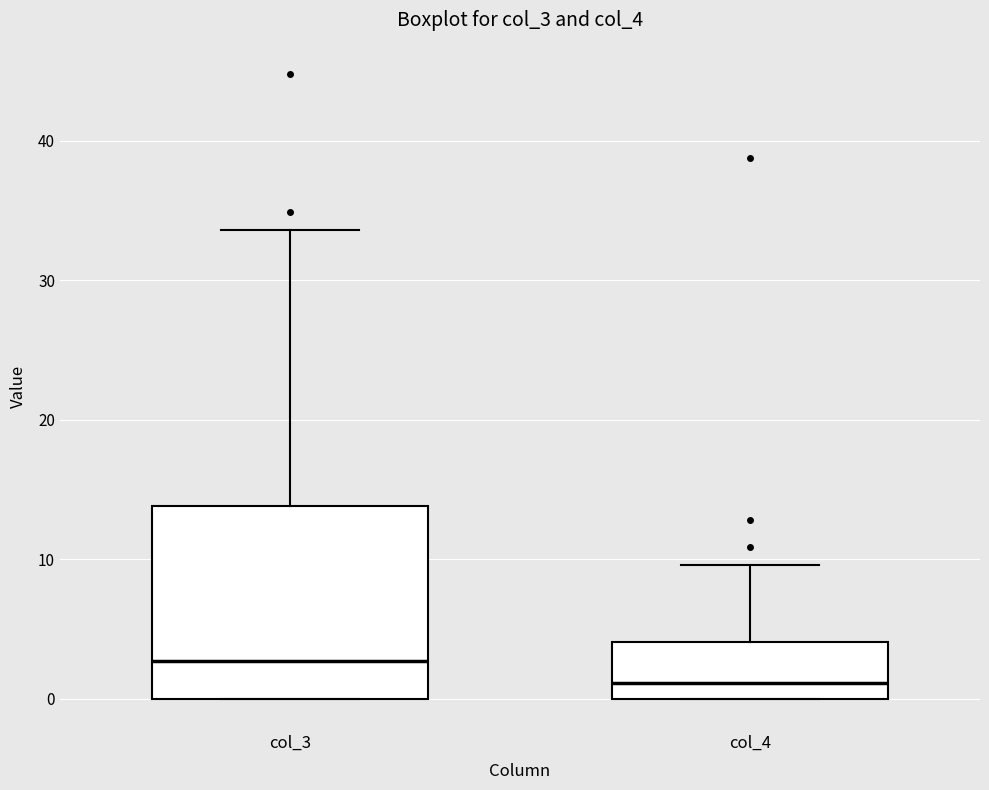

Reading left to right, transcribe this box plot: for each box, give where its median line is, the range the box spans, and where its two whiskers end, as read against the y-axis. The values are not printed on the chart, so give them approximately, as read against the axis.

col_3: median 3, box 0 to 14, whiskers 0 to 34
col_4: median 1, box 0 to 4, whiskers 0 to 10